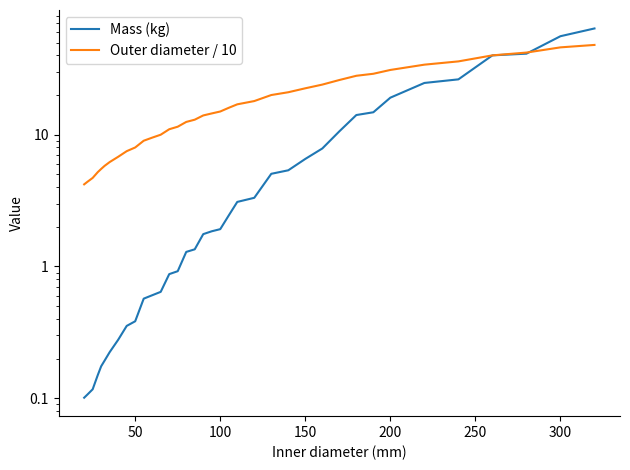

What is the sum of all Mass (kg) values?

358.2